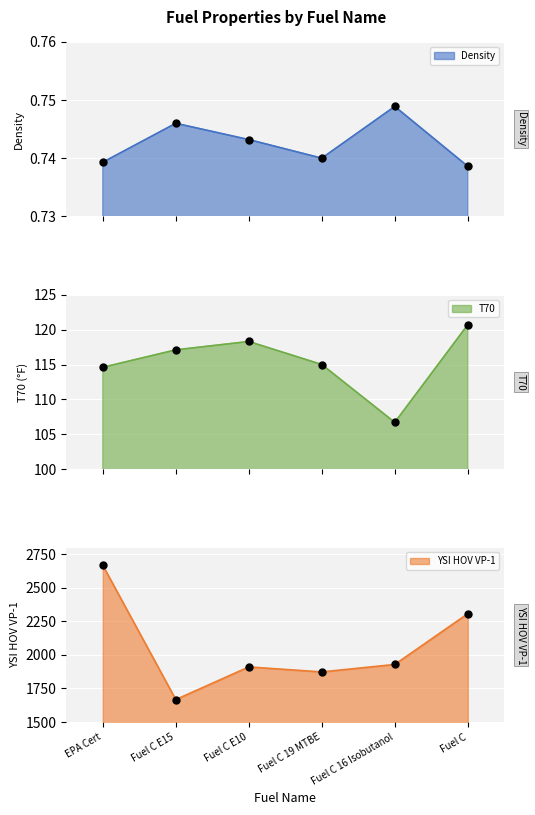

At which category is the sum across all series the highest?

EPA Cert